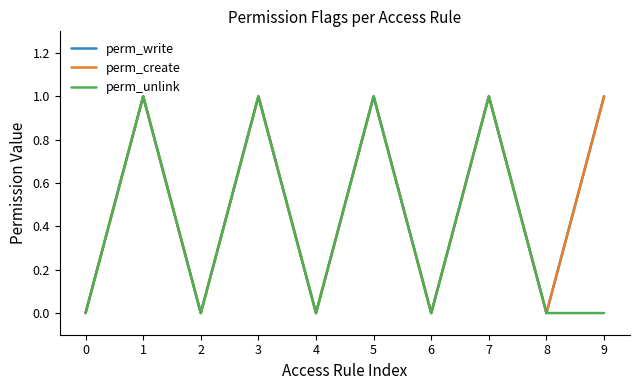

What is the sum of the perm_create values at 5 and 9?

2